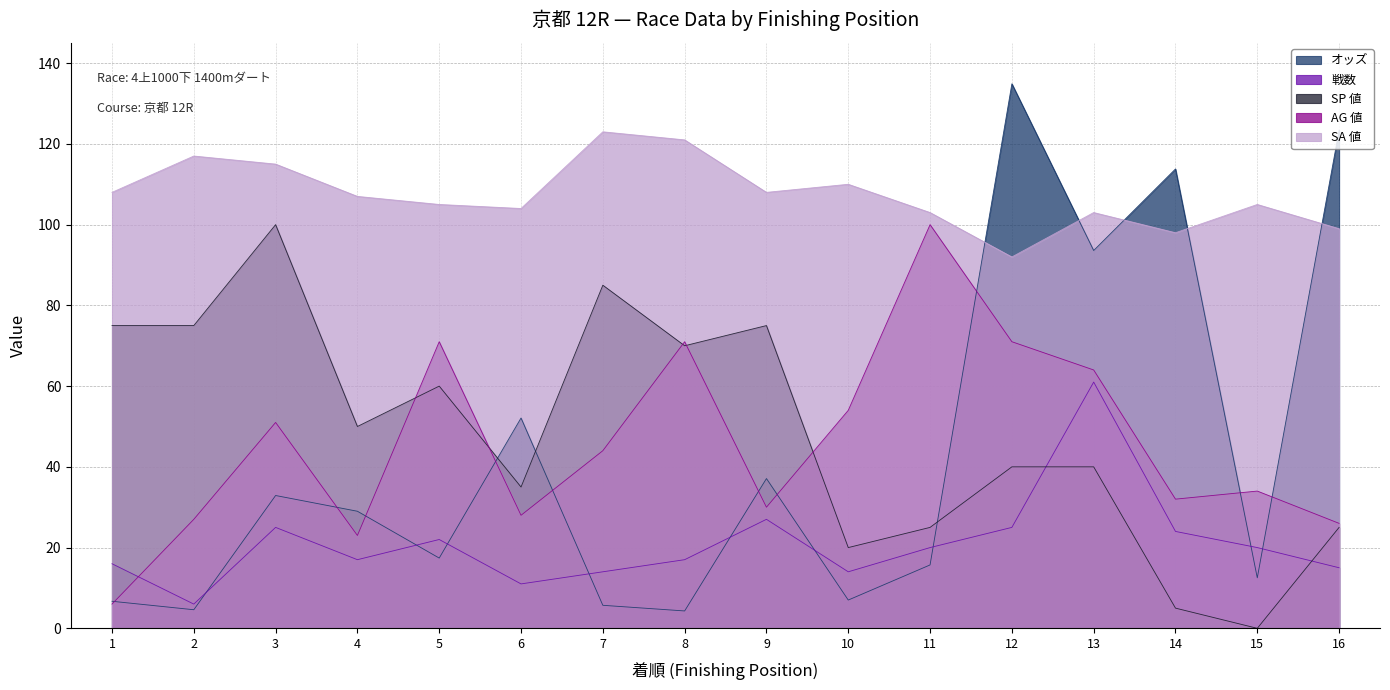

How many intersections are there between SA 値 and オッズ?

5